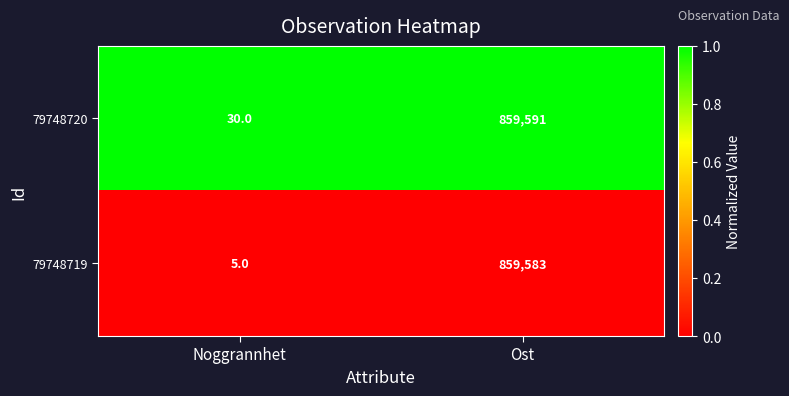

Which category has the highest value in the 79748719 series?

Ost